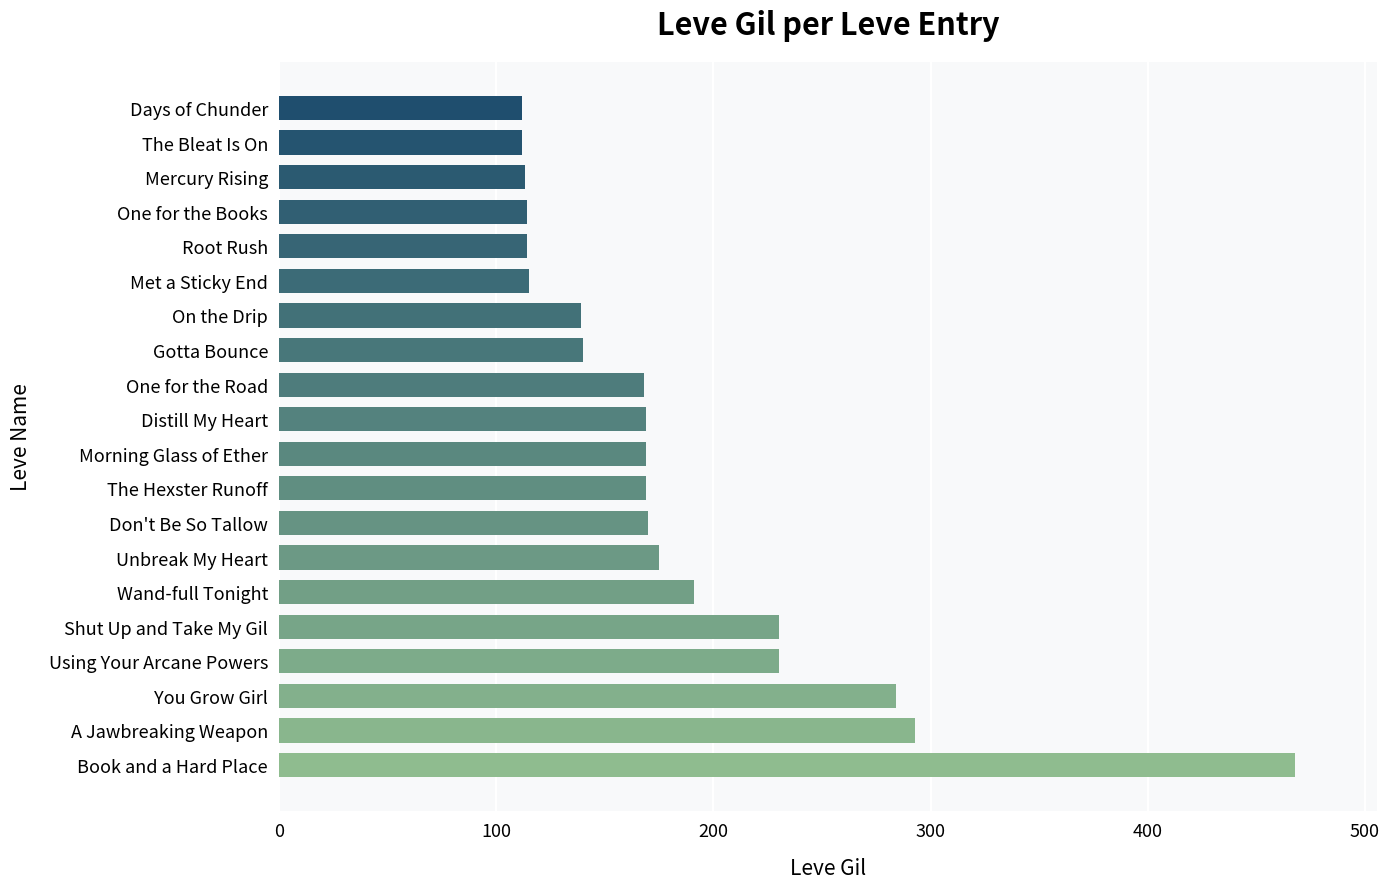

How many values are below 169?

9